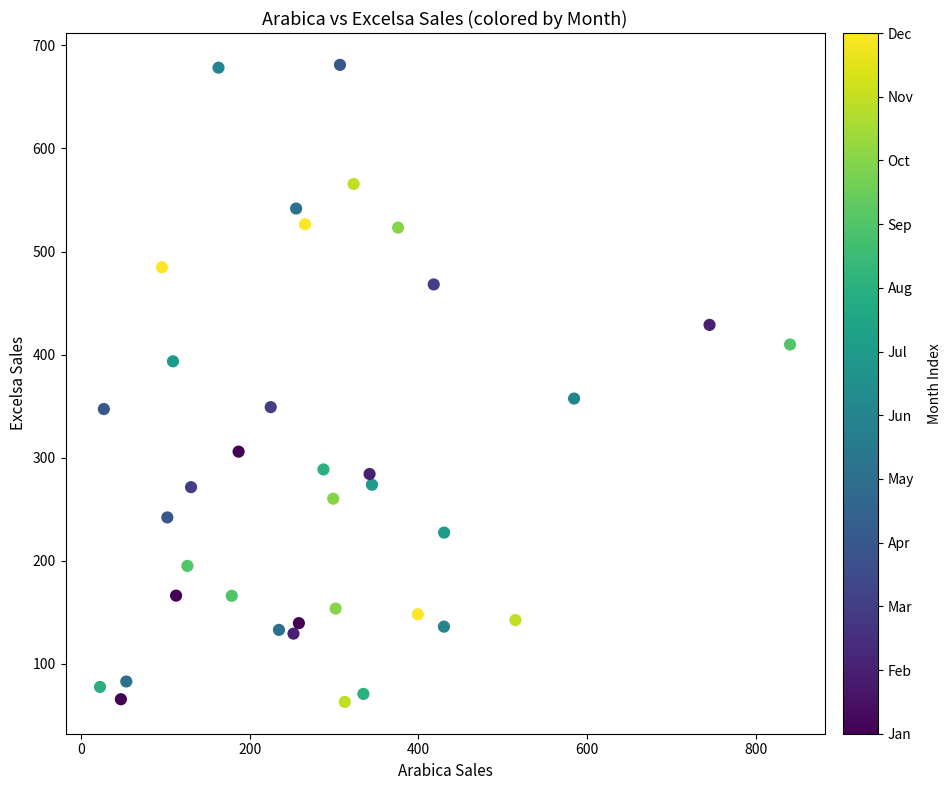

What is the range of X values (max minus min)?

818.4